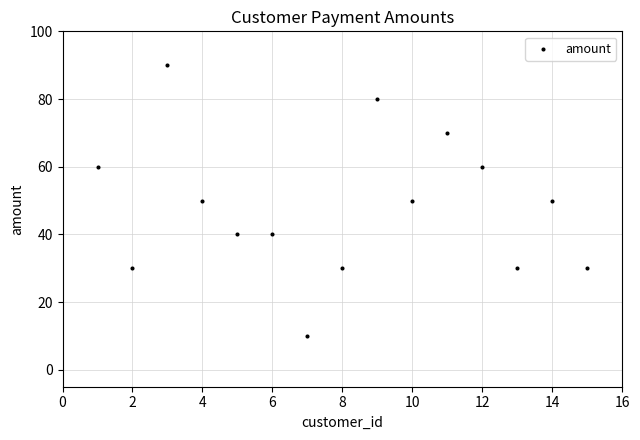

What is the range of X values (max minus min)?

14